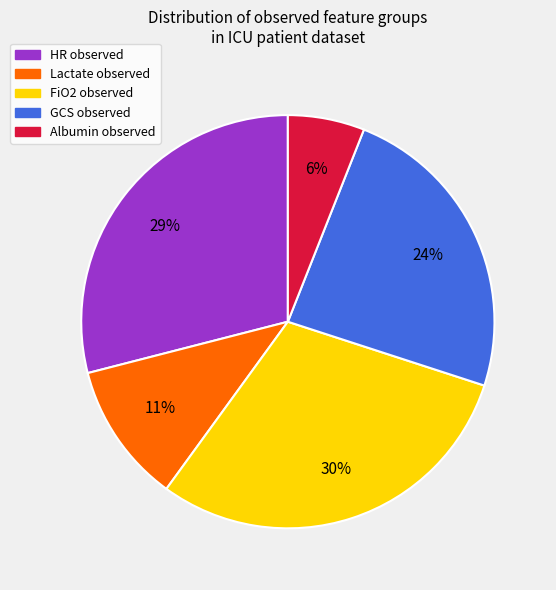

To the nearest percent, what is the difference between the largest and smallest slice percentages?

24%